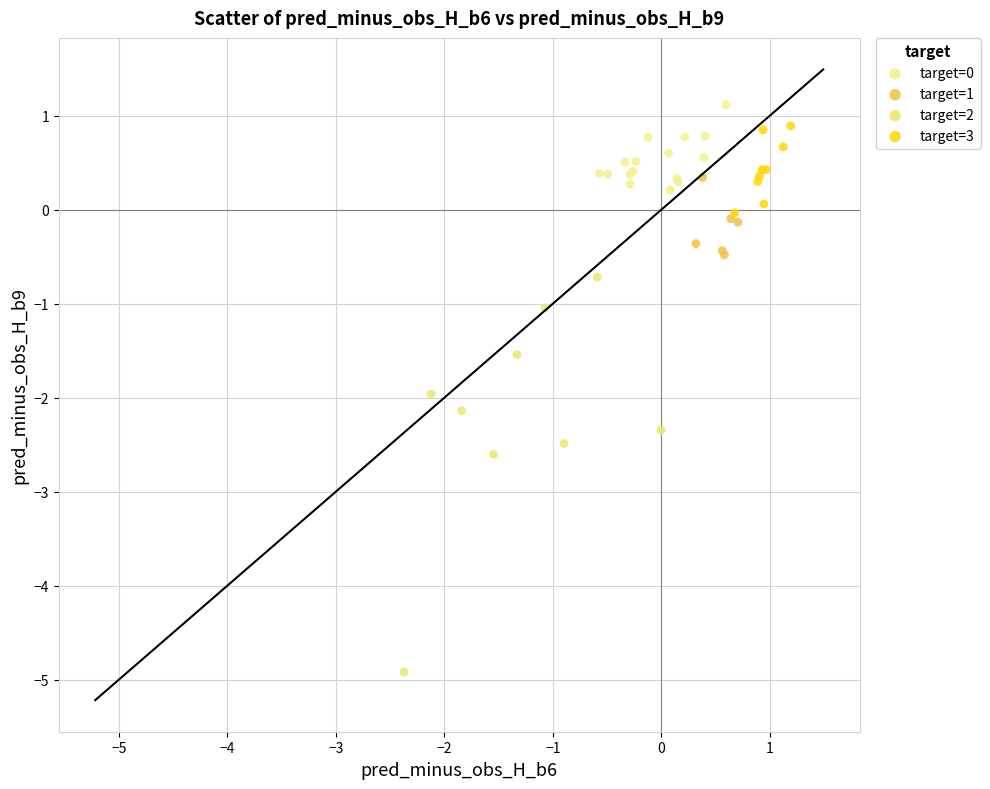

Which series reaches the minimum Y coordinate?

target=2